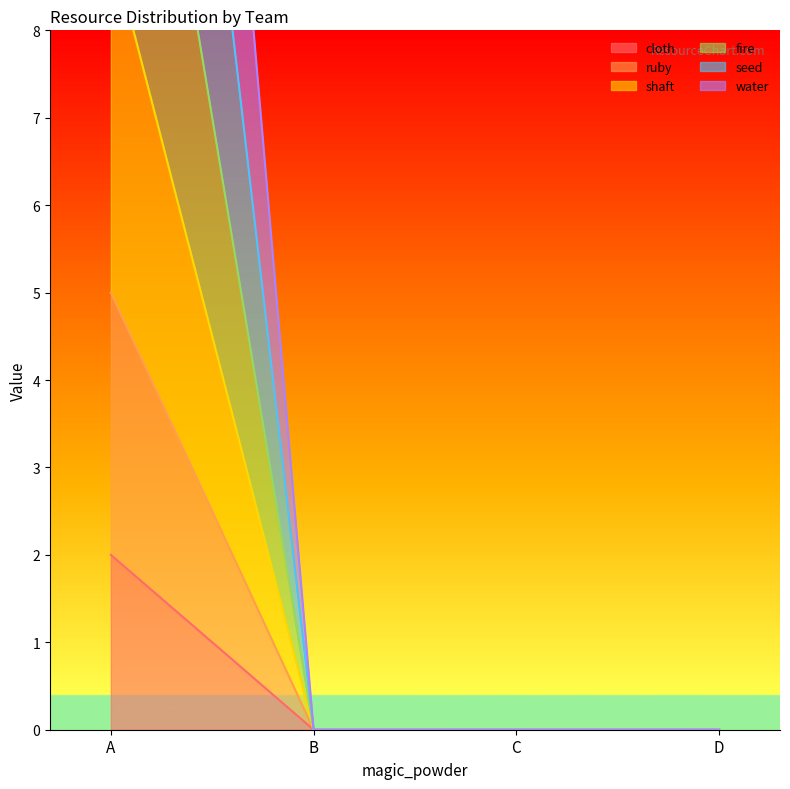

How many data points does each series have?

4